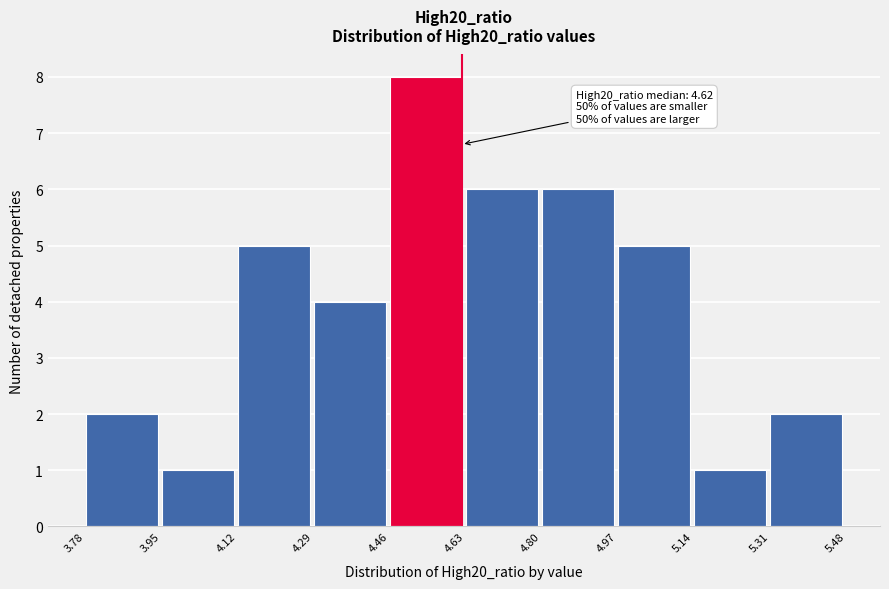

Over which range of the x-axis is the bar tallest?

4.46 to 4.63